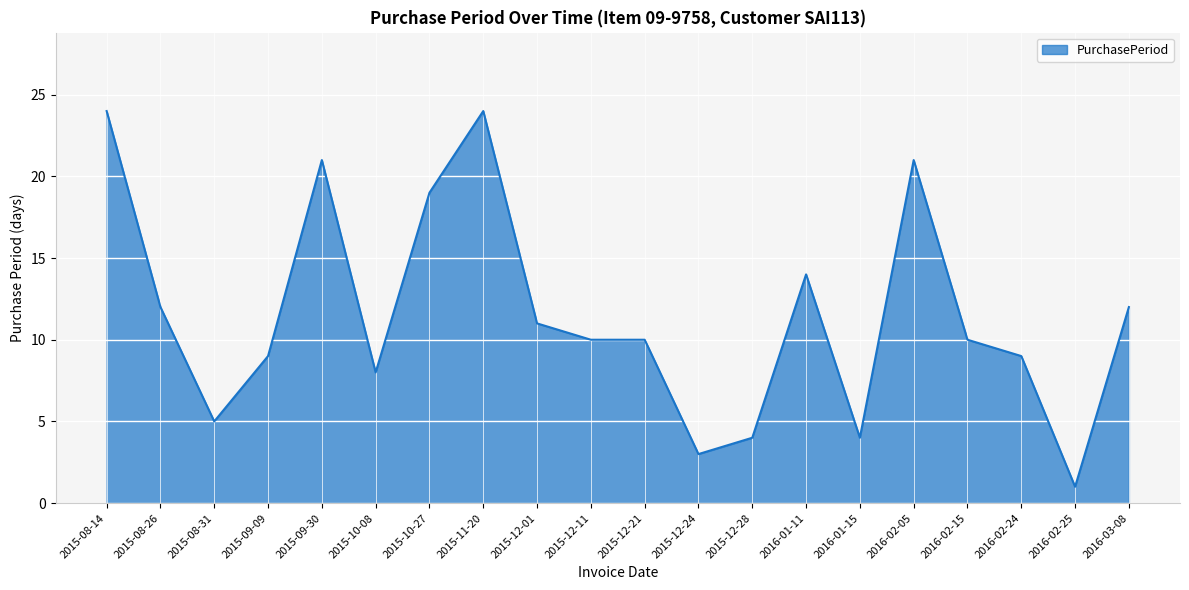

What position from the left is 2015-09-30?

5